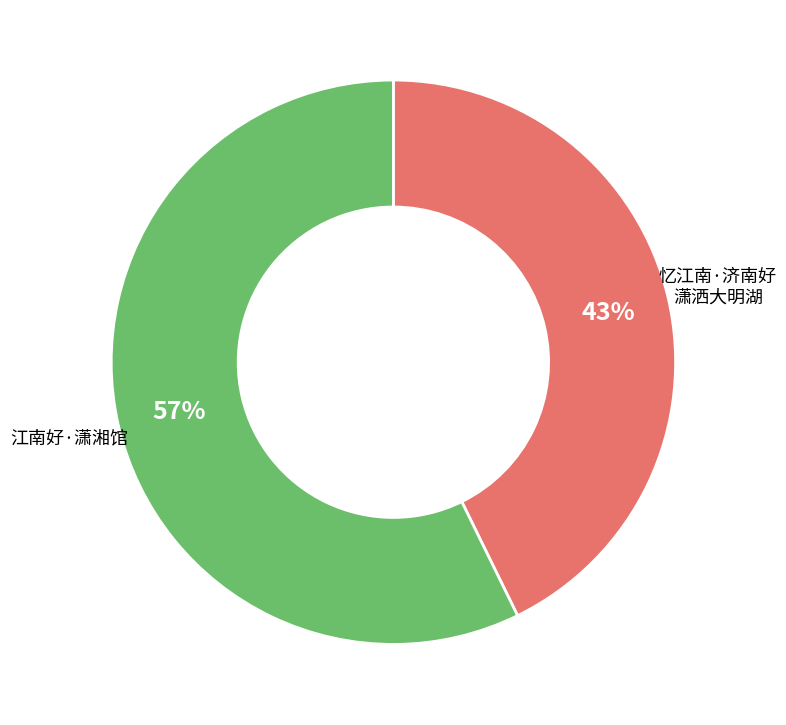

To the nearest percent, what is the average slice percentage?

50%